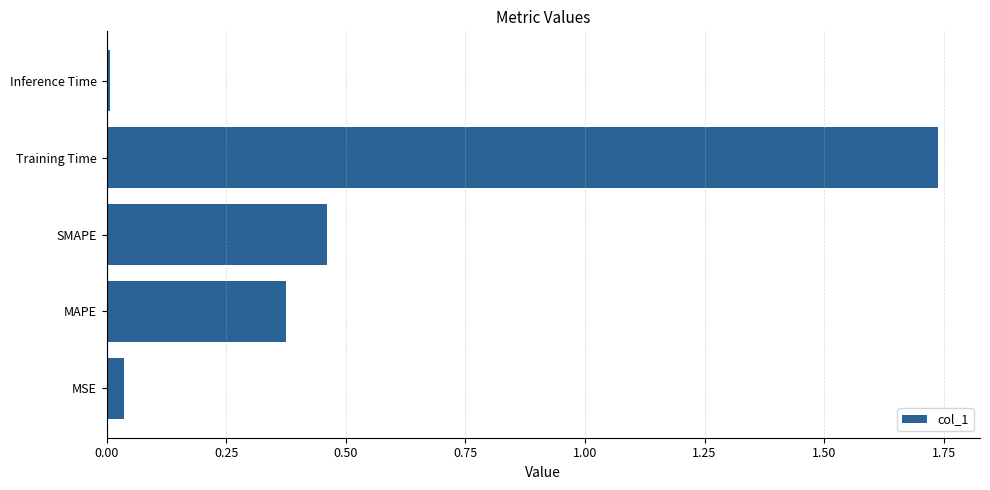

Rank the categories by value from lowest to highest.

Inference Time, MSE, MAPE, SMAPE, Training Time